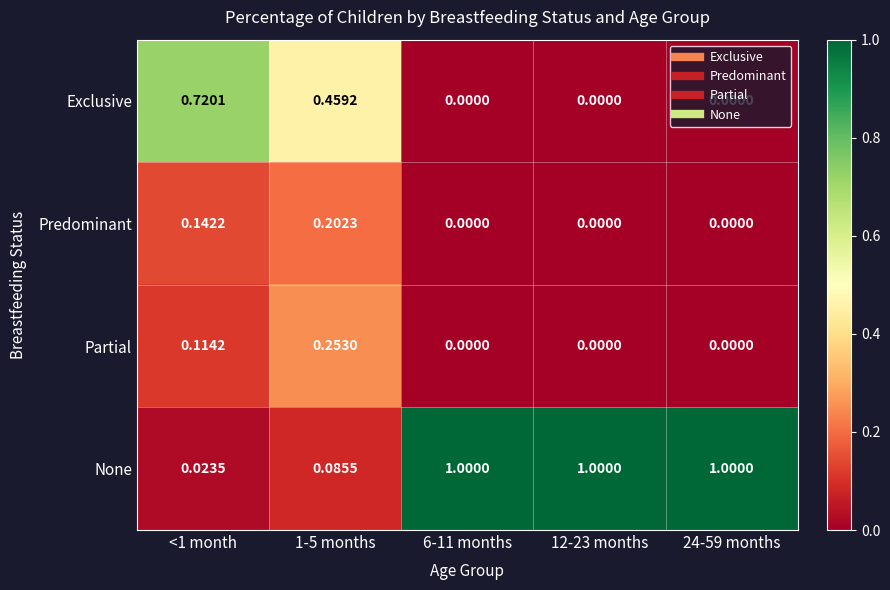

Which series has the largest range (max minus min)?

None